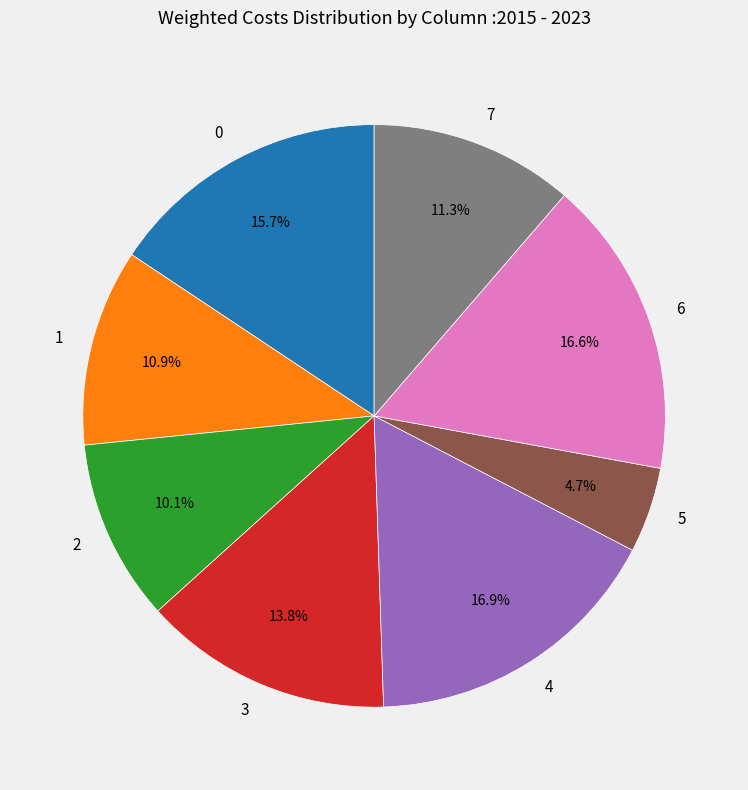

How many slices are in this pie chart?

8